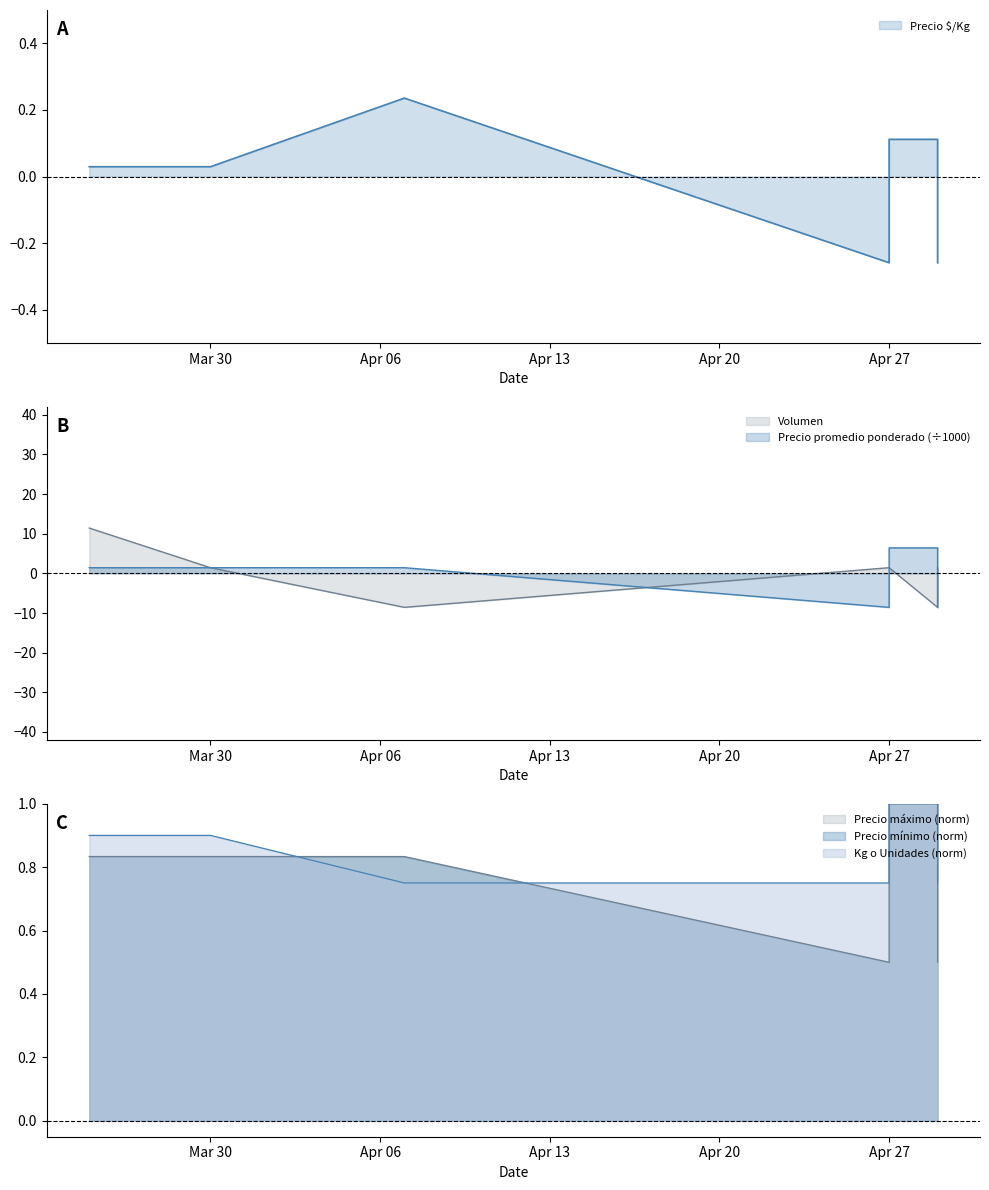

What is the label of the 3rd point from the right?

Apr 27